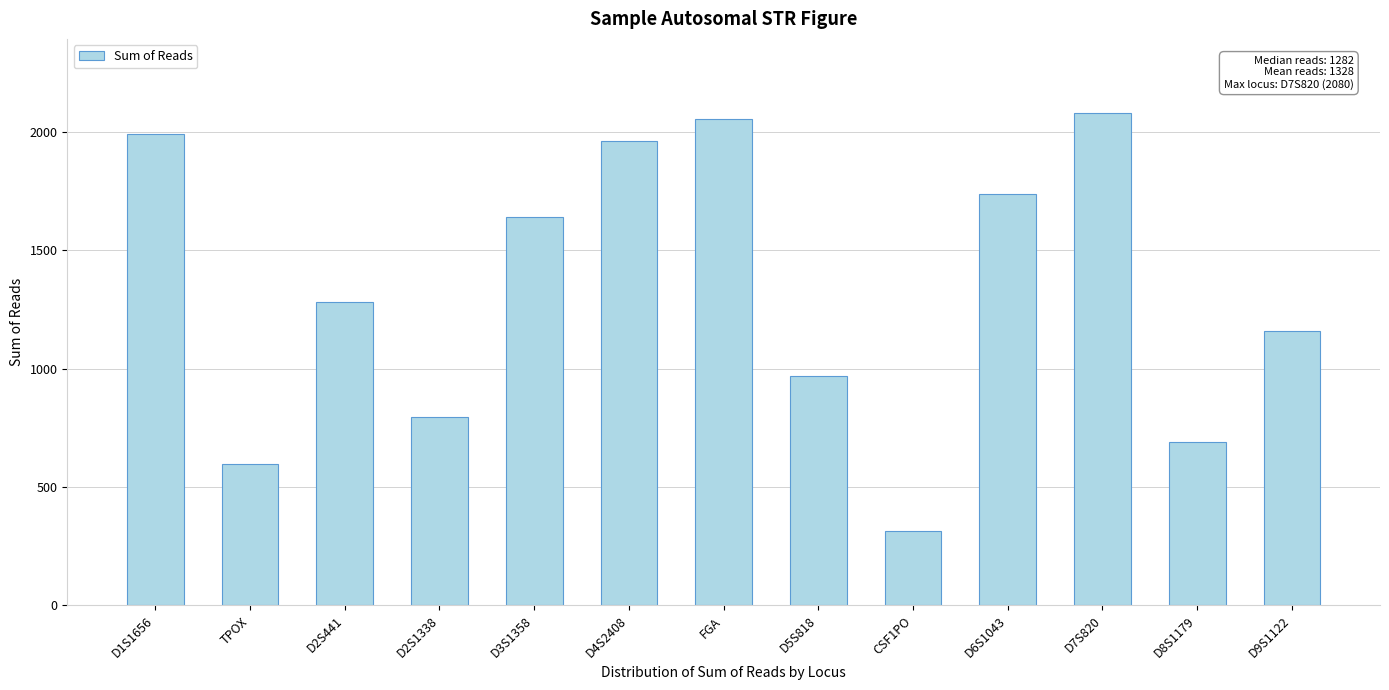

Reading left to right, list all the values displayed in this chart.

1992	597	1282	795	1640	1963	2055	967	313	1736	2080	690	1160